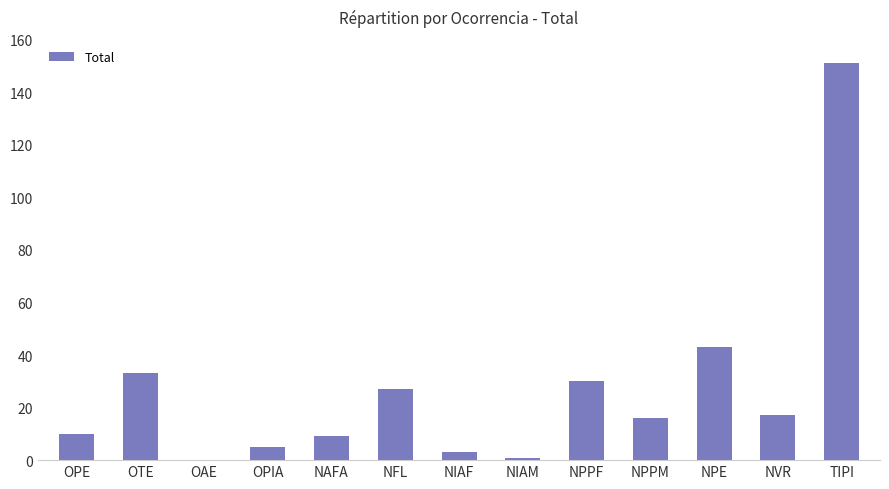

The value at TIPI is 151. True or false?

True